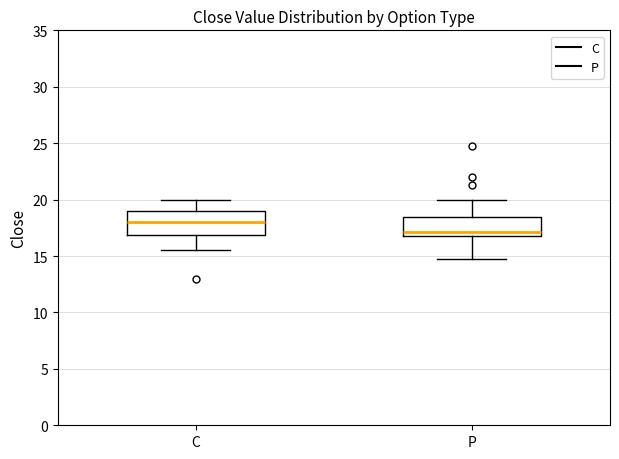

Reading left to right, read every box against the y-axis: the position of its median line, the range the box covers, and the ends of its whiskers. The values are not printed on the chart, so give them approximately, as read against the axis.

C: median 18.0, box 17.0 to 19.0, whiskers 15.5 to 20.0
P: median 17.0 (just above the box's lower edge), box 17.0 to 18.5, whiskers 14.5 to 20.0